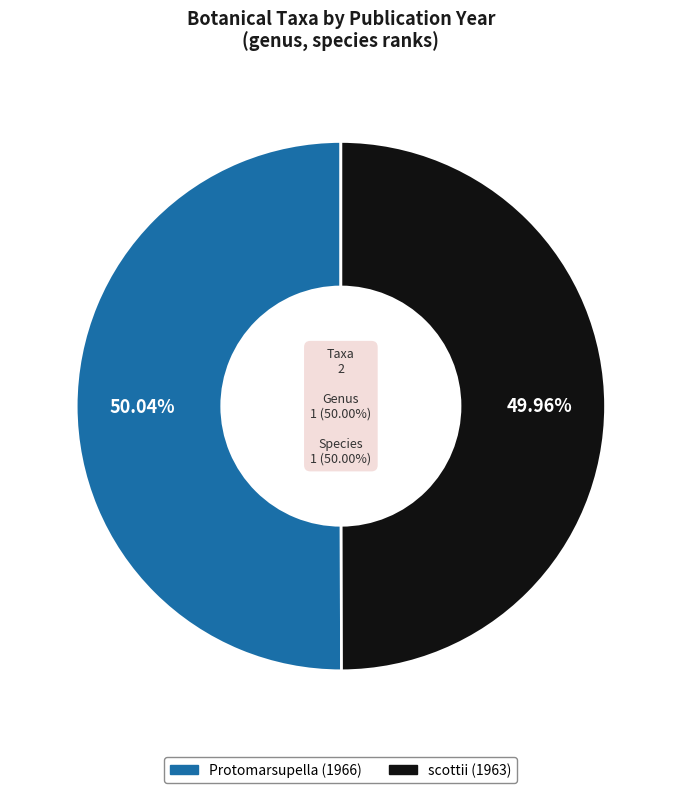

How much of the chart is everything except Protomarsupella (1966)?

50.0%